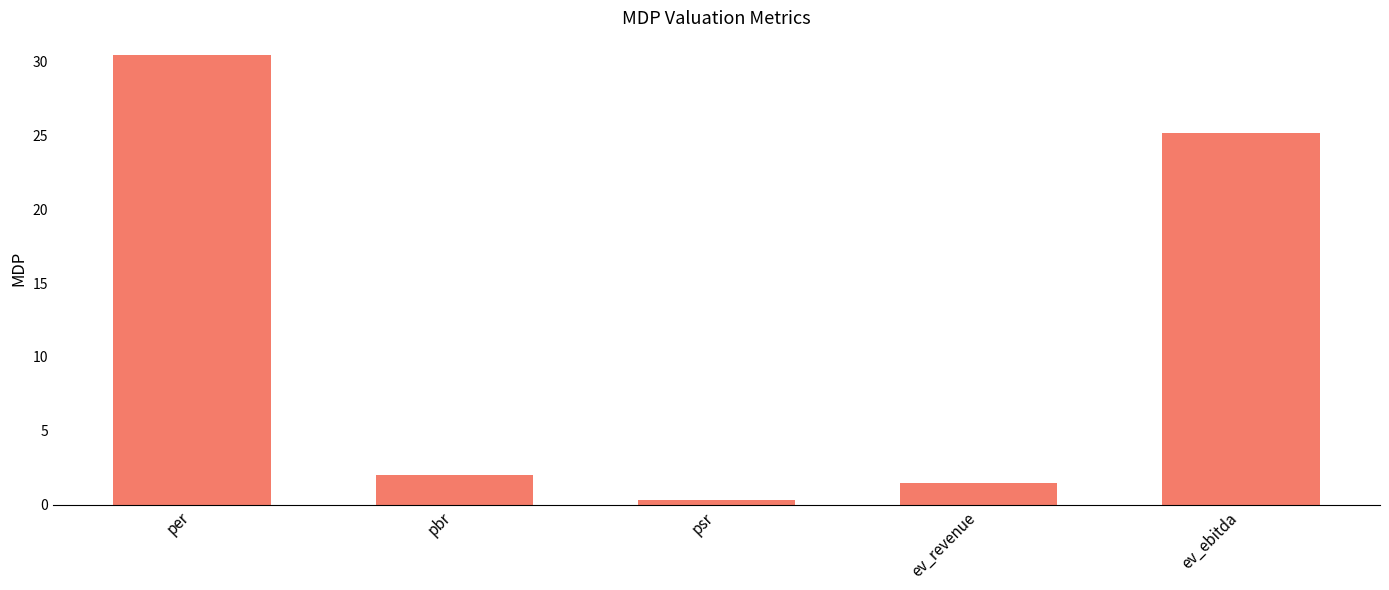

What is the difference between the maximum and minimum values?

30.1